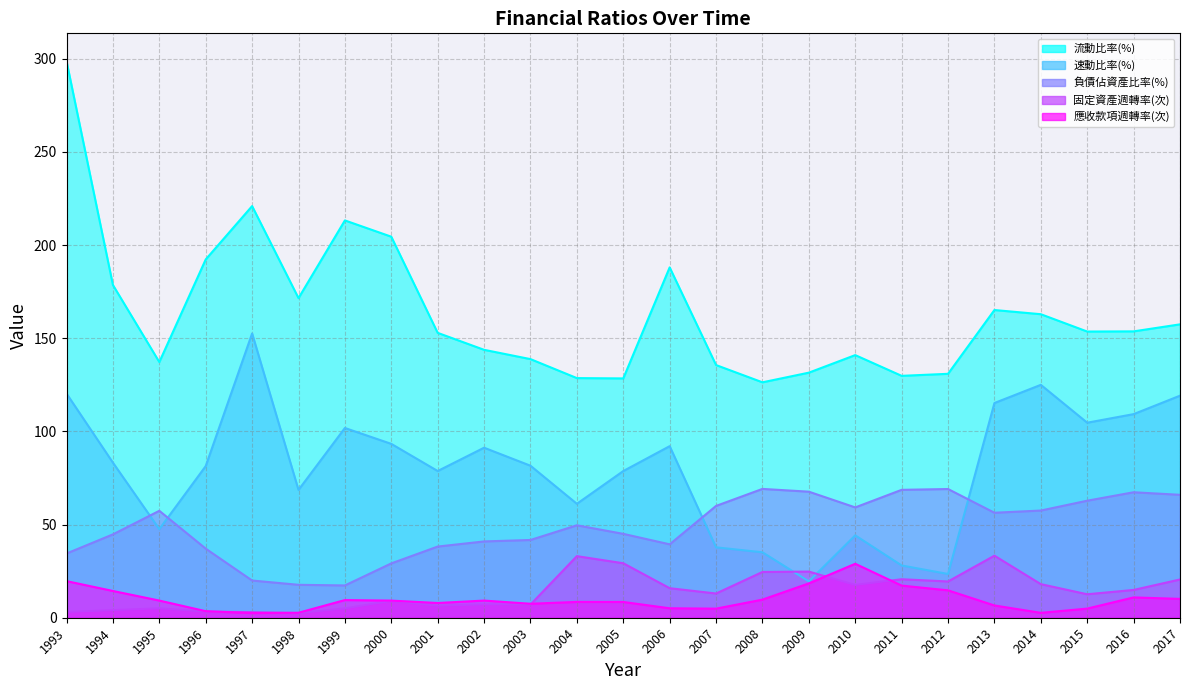

What is the spread (max minus min) of values at 2010?

123.4